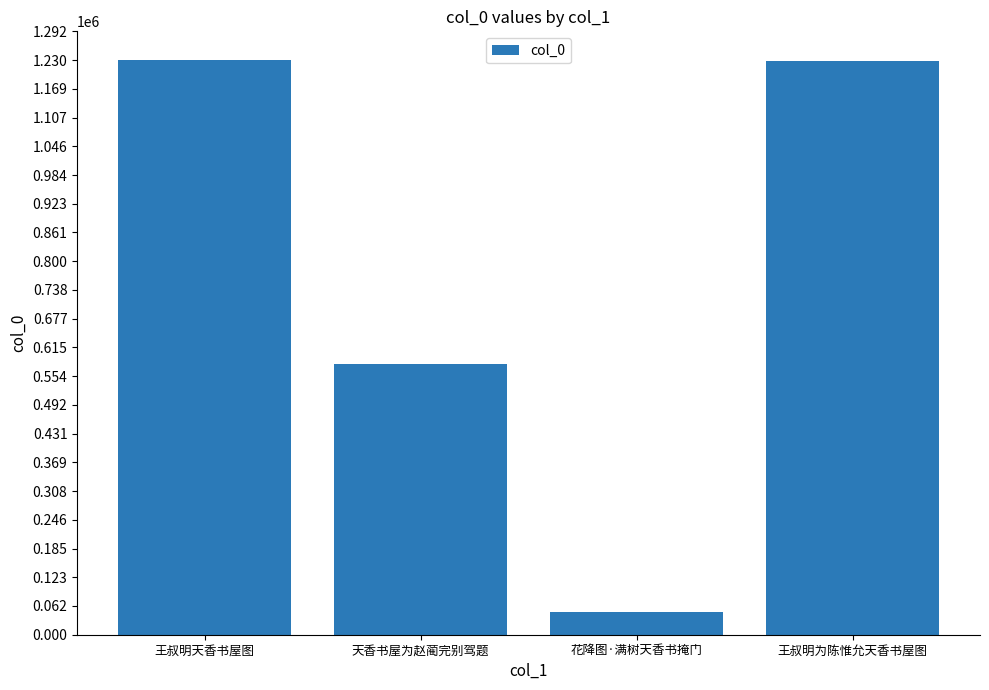

Are the bars horizontal?

No